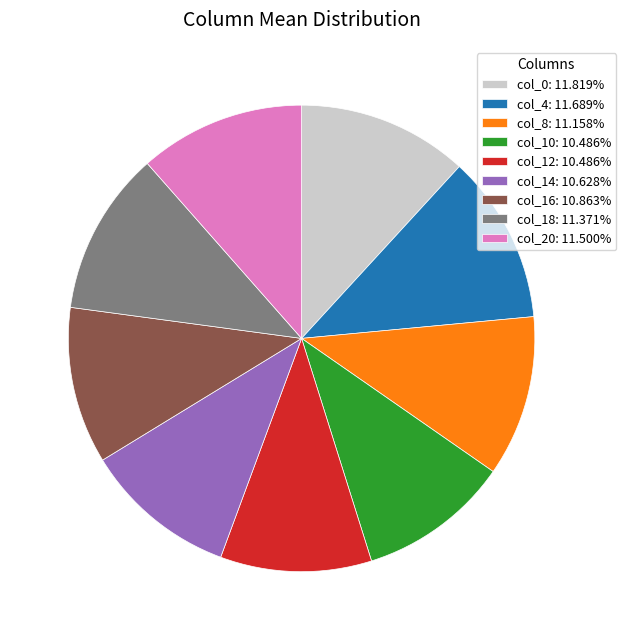

How many segments does this pie chart have?

9